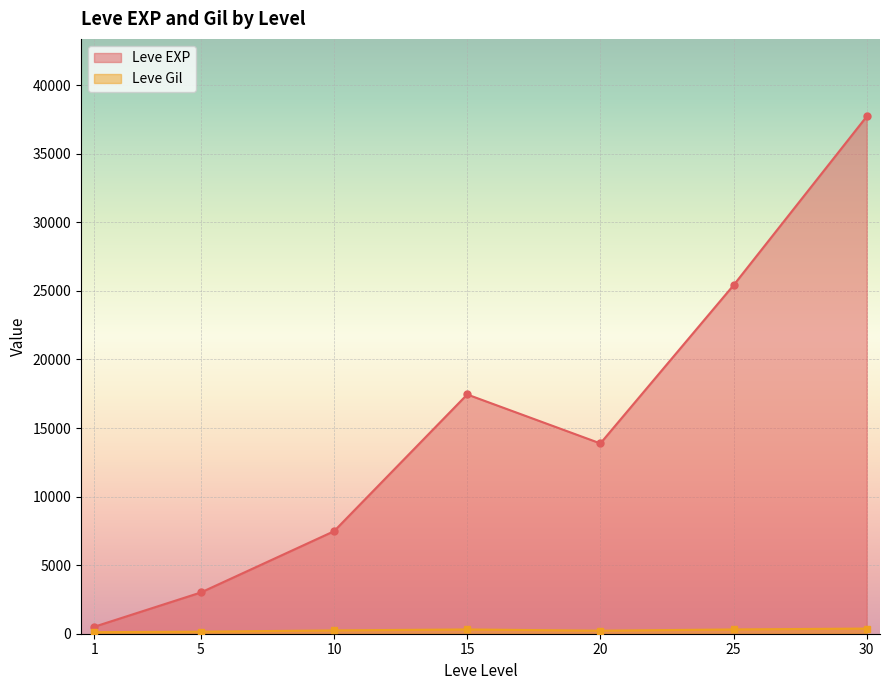

At which label does Leve EXP reach its peak?

30